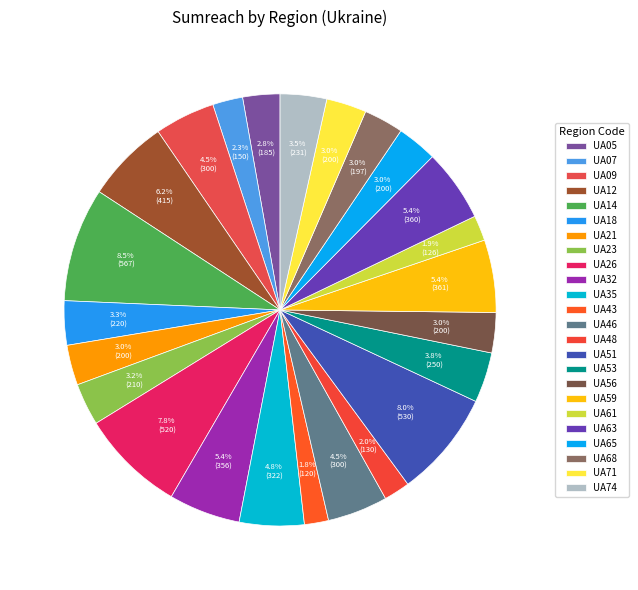

The UA51 slice represents 8% of the pie. True or false?

True